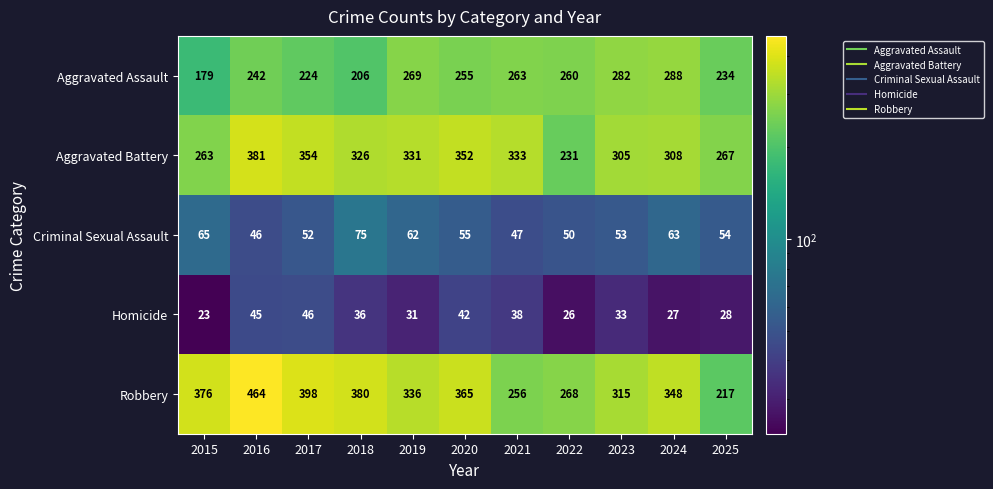

What is the greatest value displayed?

464